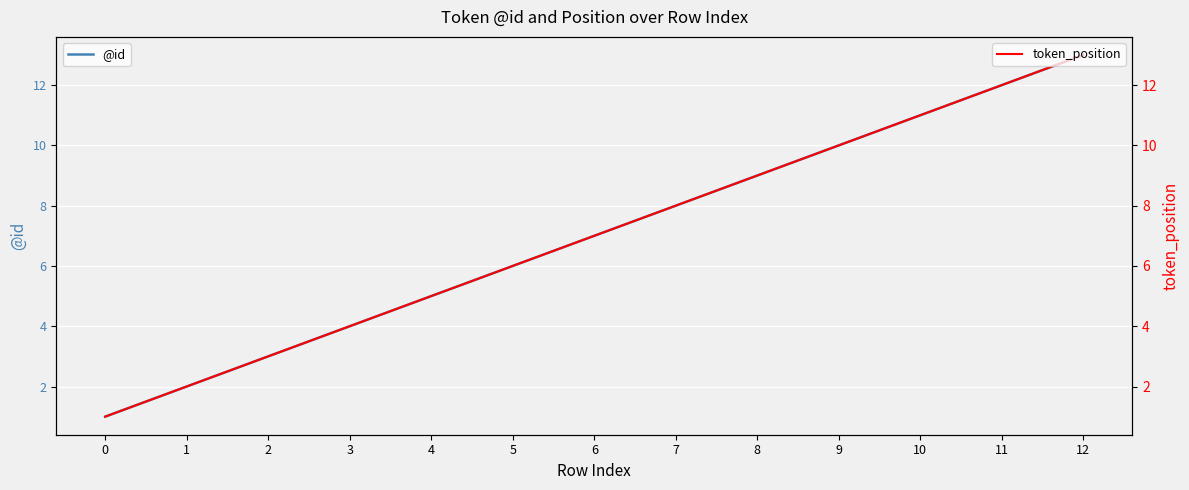

At how many categories does at least one series exceed 12?

1